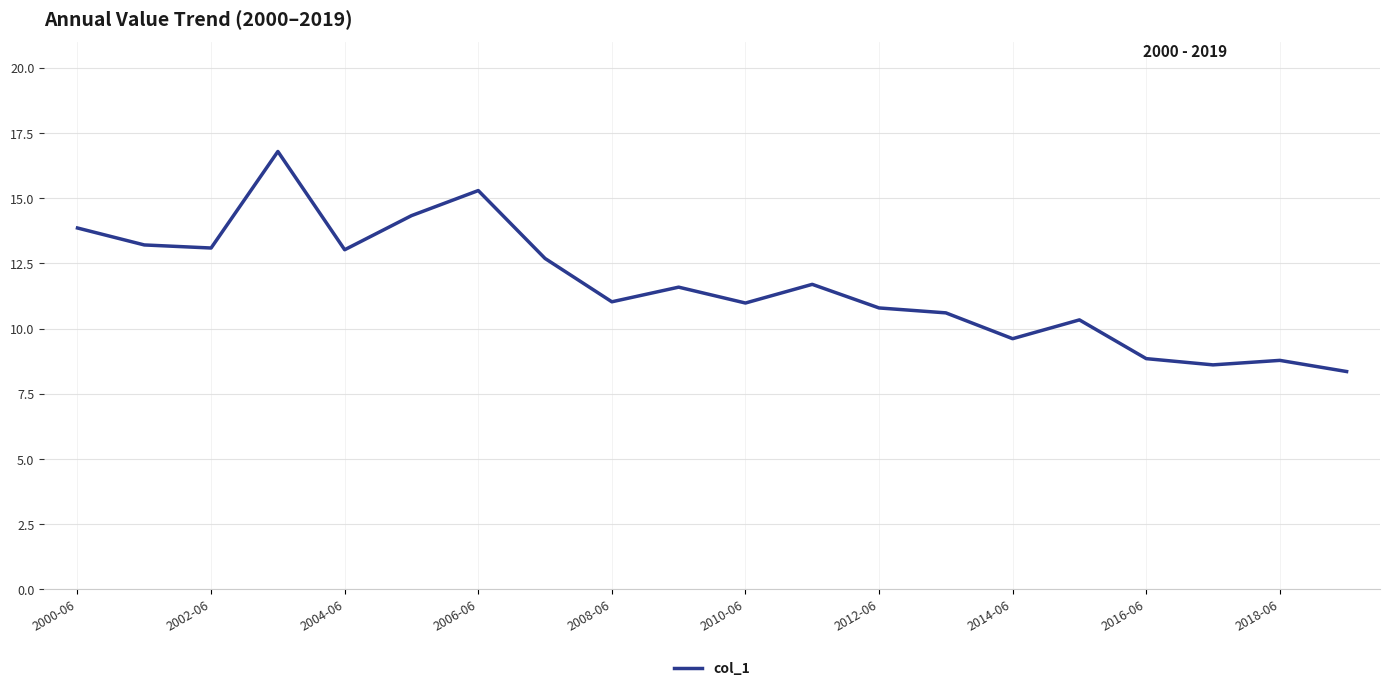

How many interior local peaks (higher than both neighbors) does the data have?

6